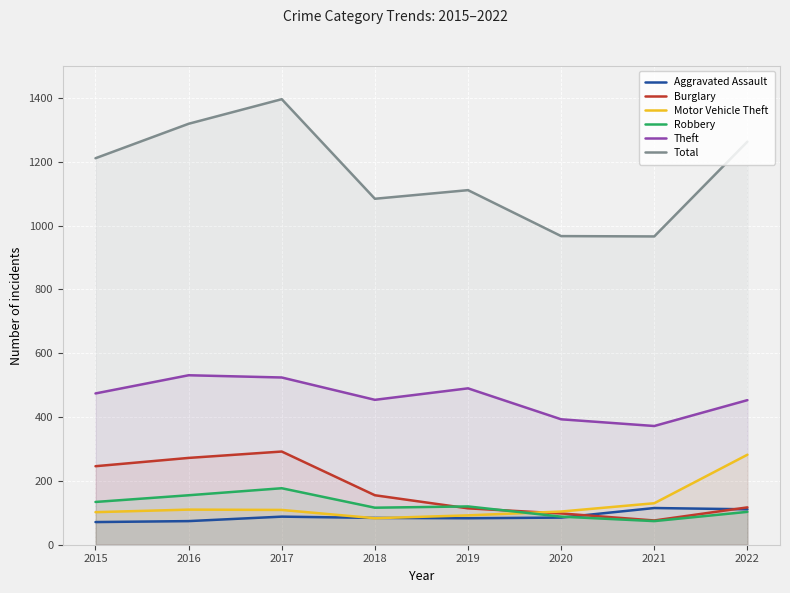

Reading right to left, transcribe all the data shown in this chart.

Aggravated Assault: 2022=111	2021=115	2020=85	2019=83	2018=84	2017=88	2016=74	2015=71
Burglary: 2022=117	2021=76	2020=98	2019=114	2018=155	2017=292	2016=272	2015=246
Motor Vehicle Theft: 2022=282	2021=130	2020=104	2019=92	2018=83	2017=109	2016=110	2015=102
Robbery: 2022=103	2021=74	2020=88	2019=120	2018=116	2017=177	2016=155	2015=134
Theft: 2022=453	2021=372	2020=393	2019=490	2018=454	2017=524	2016=531	2015=474
Total: 2022=1263	2021=966	2020=967	2019=1111	2018=1084	2017=1396	2016=1319	2015=1211